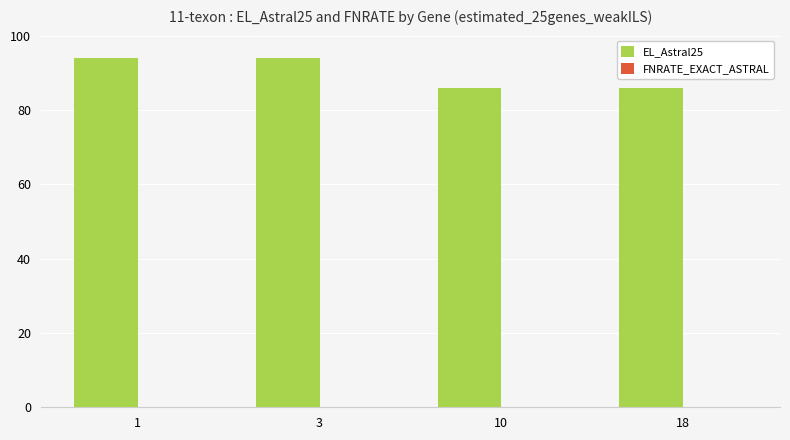

What is the greatest value displayed?

94